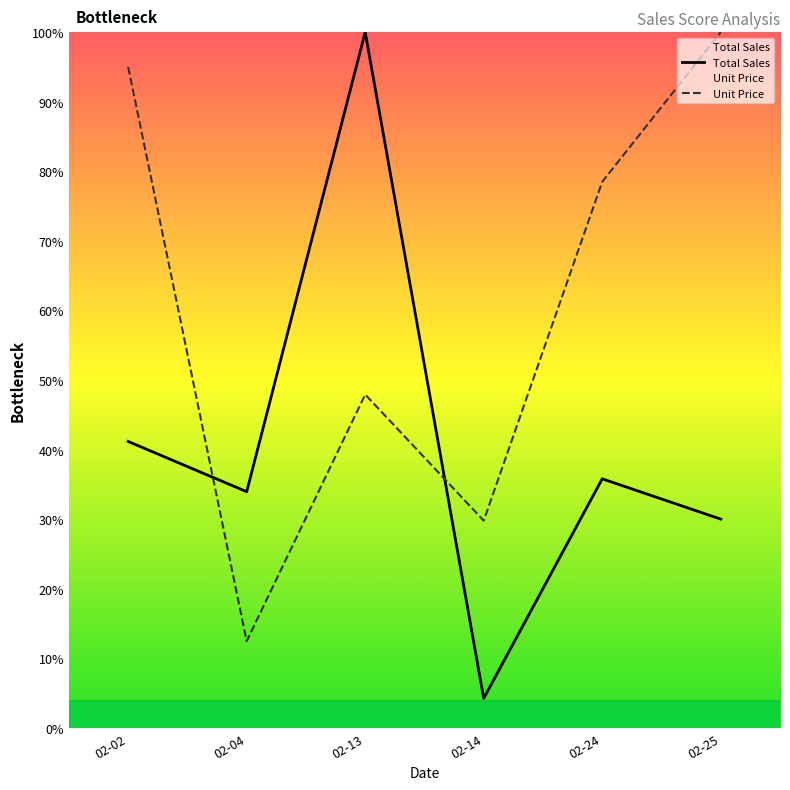

What is the difference between the Total Sales values at 02-04 and 02-25?

3.9